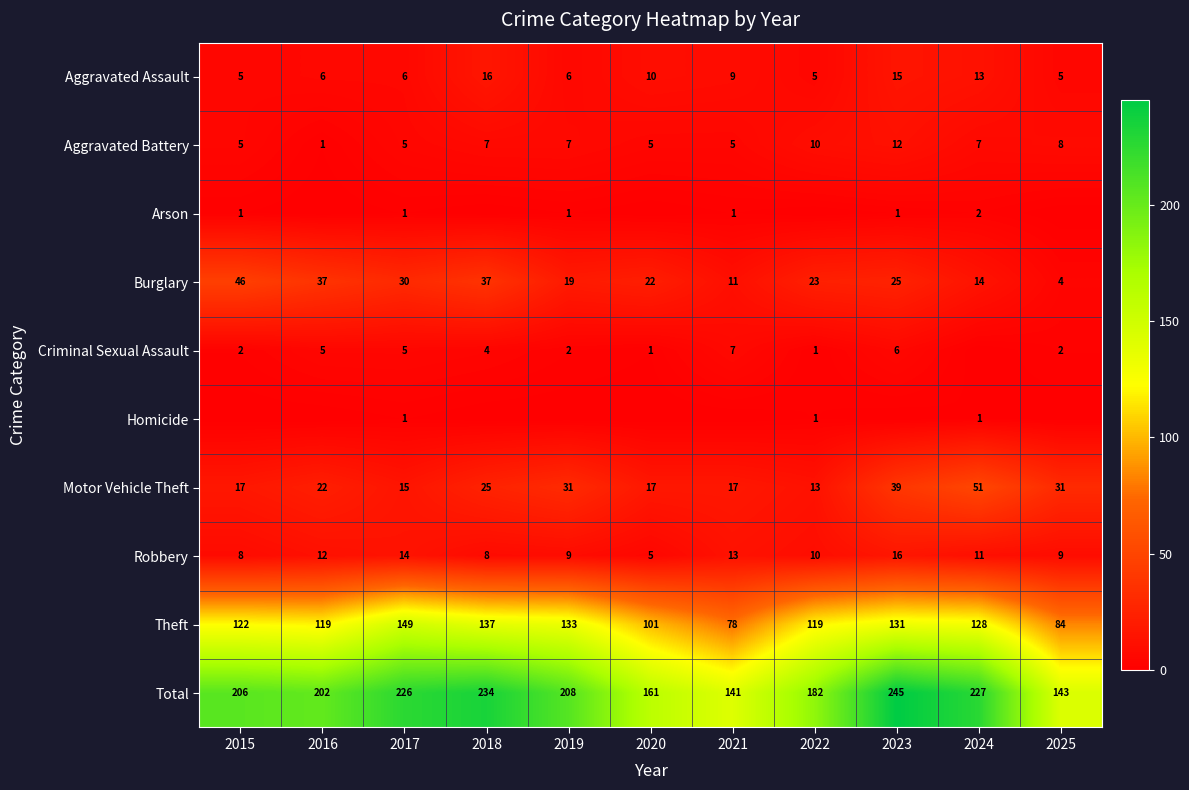

At how many categories does at least one series exceed 110?

11